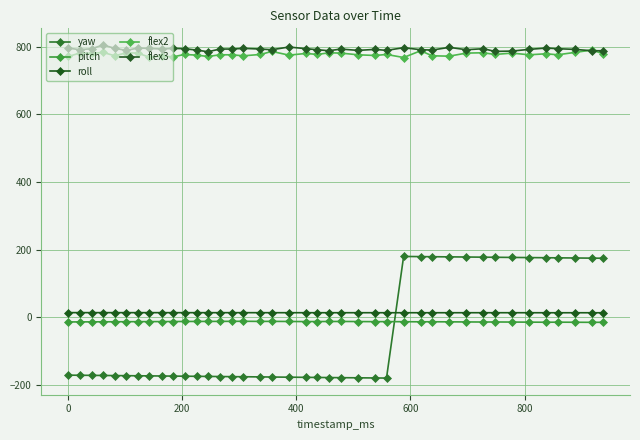

Count the number of categories in the chart.

40